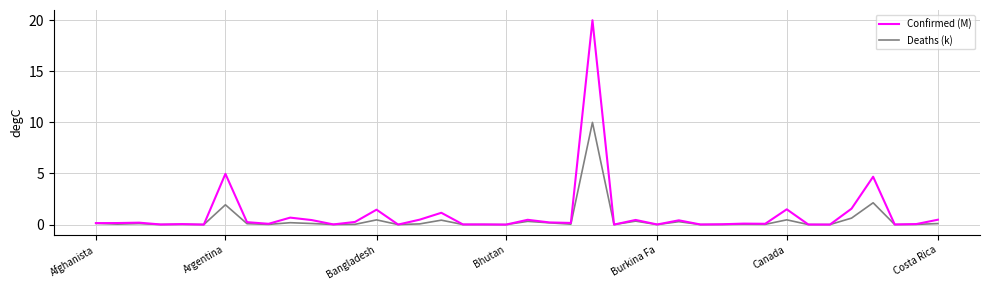

List the series in order of their peak value, highest first.

Confirmed (M), Deaths (k)